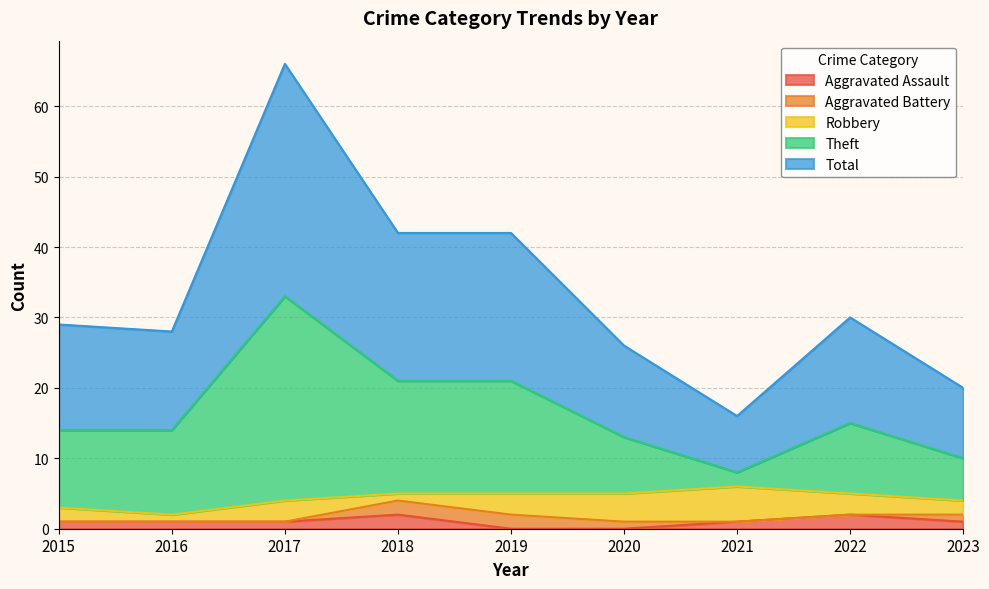

True or false: Aggravated Assault has a value of 1 at 2017.

True